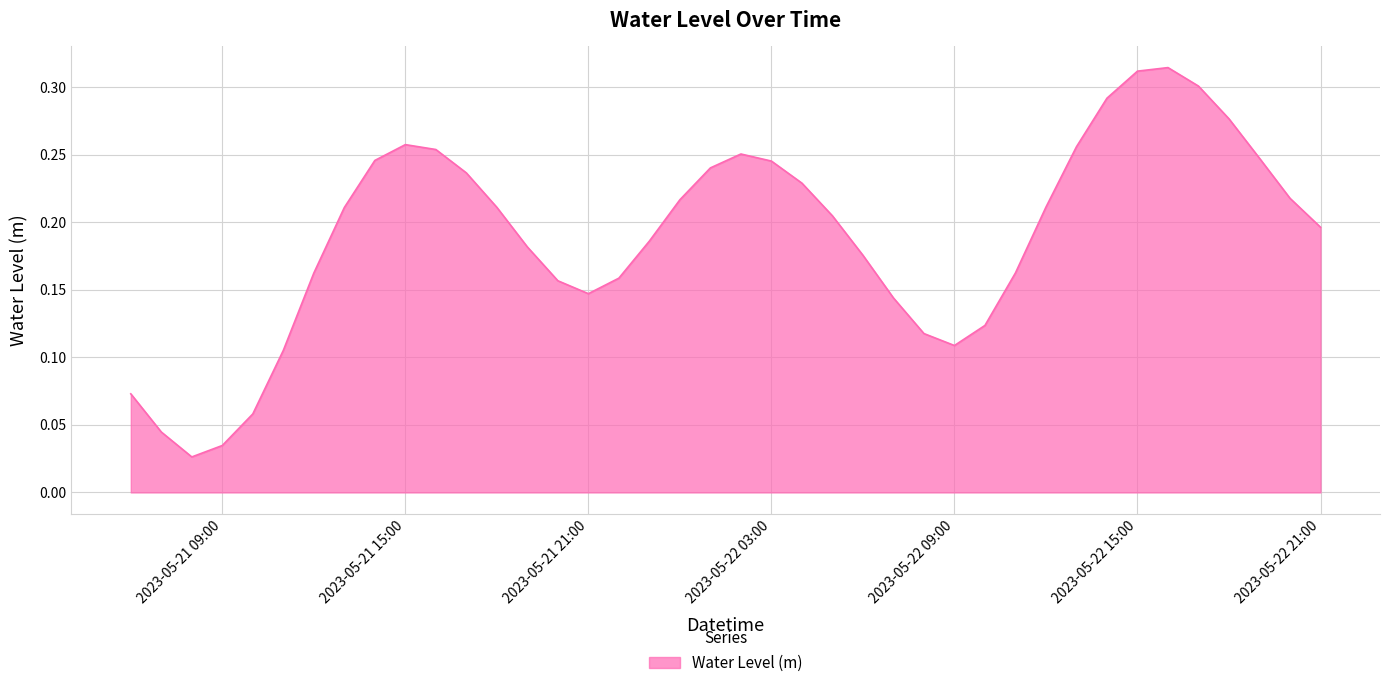

Does the chart display data point markers on the line(s)?

No